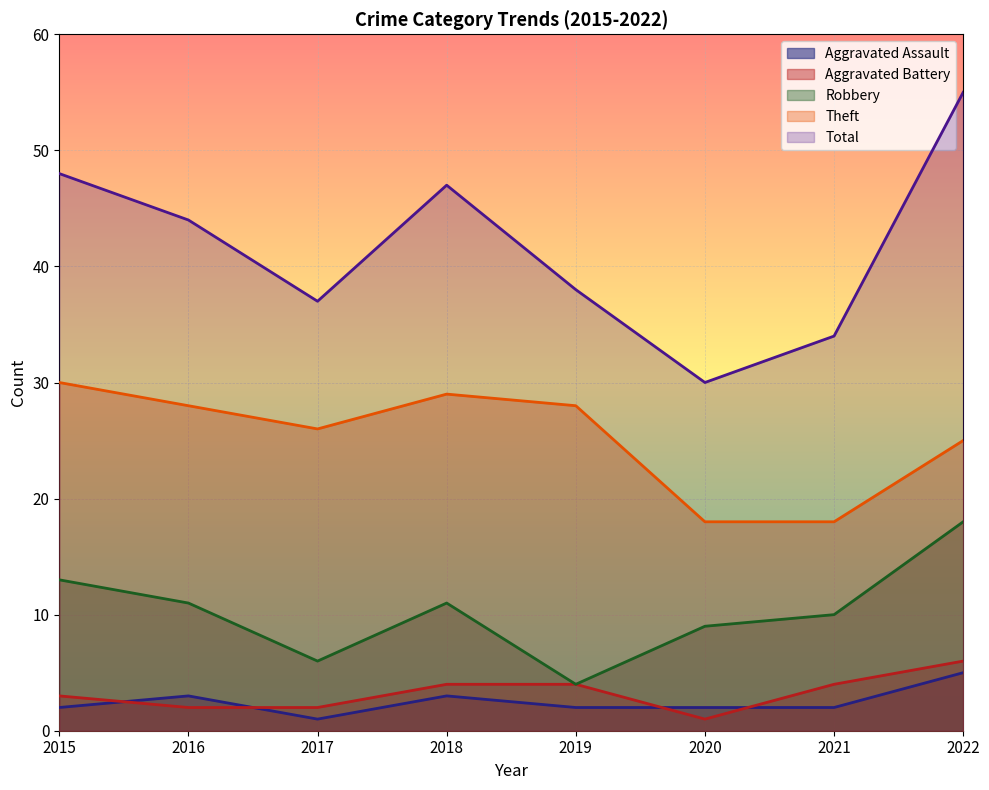

Is it true that Robbery equals 9 at 2020?

True